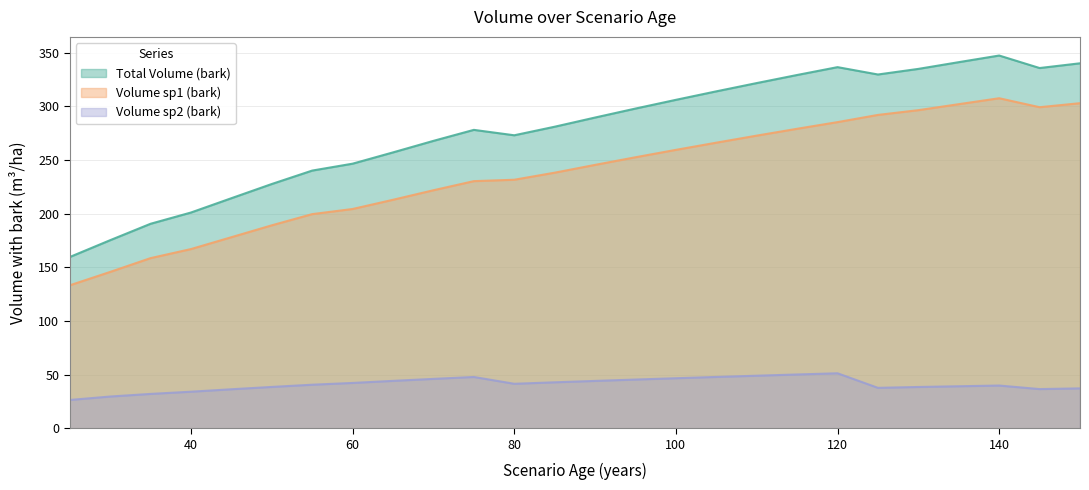

True or false: V_con_corteza_sp2 and V_con_corteza cross at least once.

False